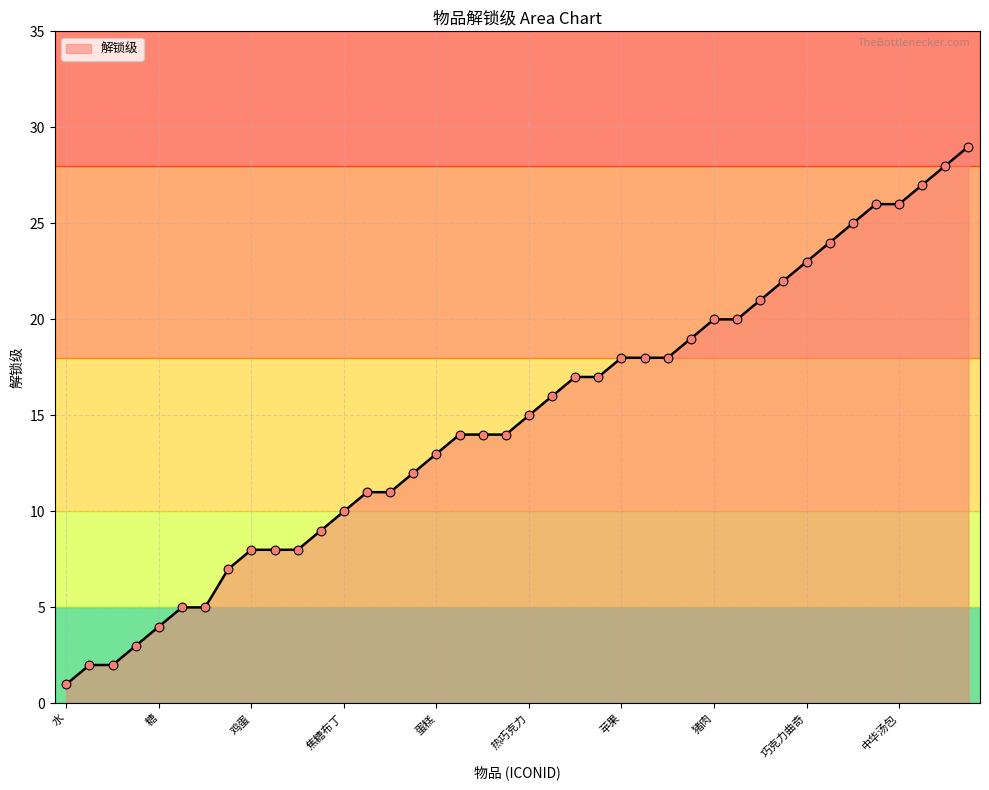

What is the difference between the maximum and minimum values?

28